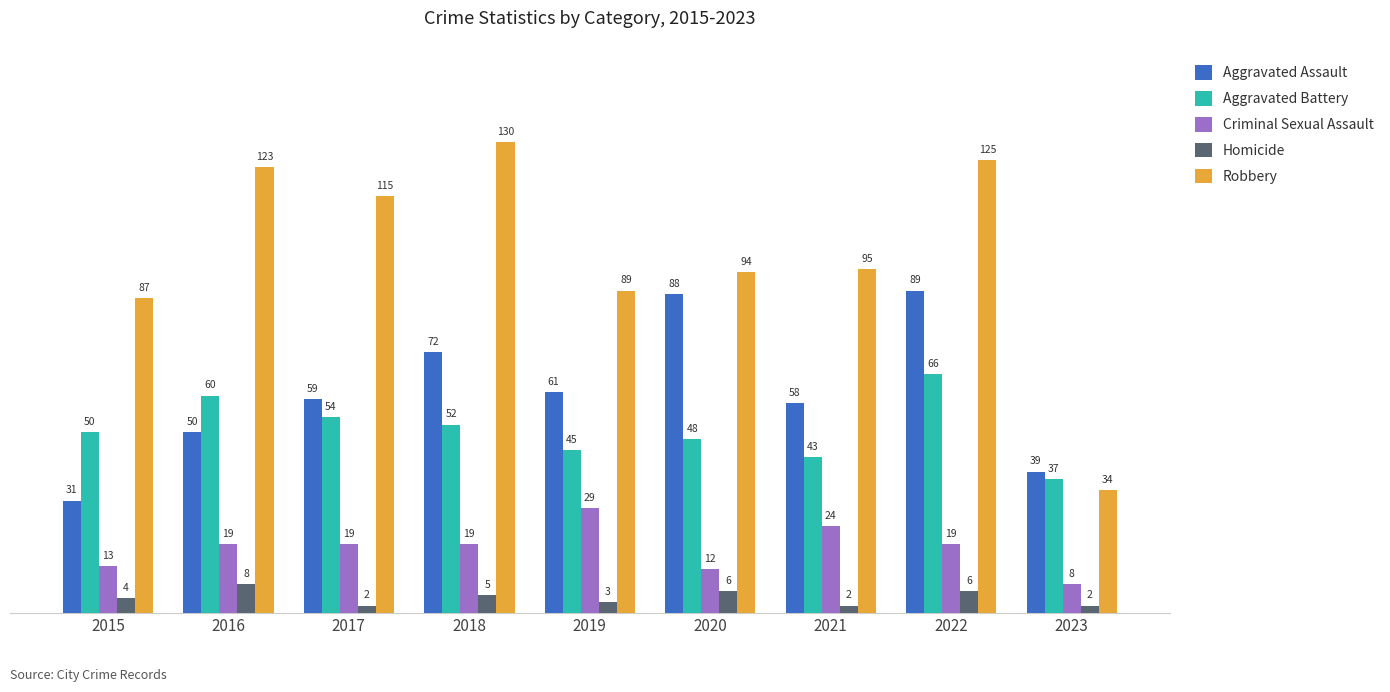

Which series has the widest spread of values?

Robbery